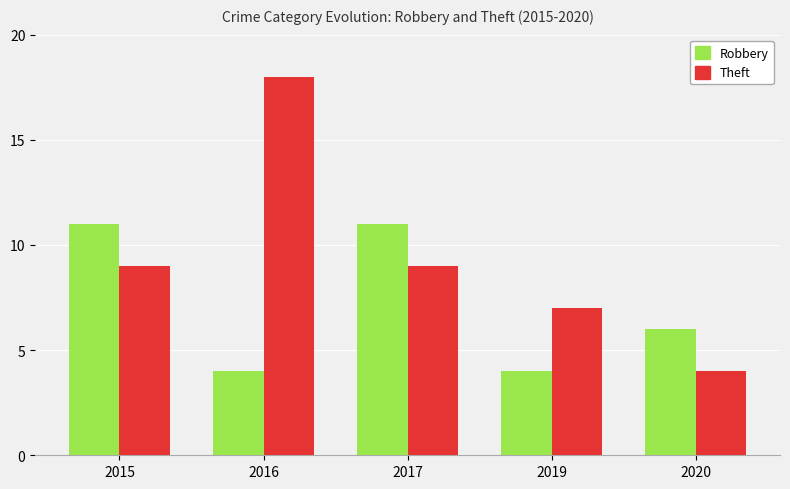

Which series has the largest total across all categories?

Theft